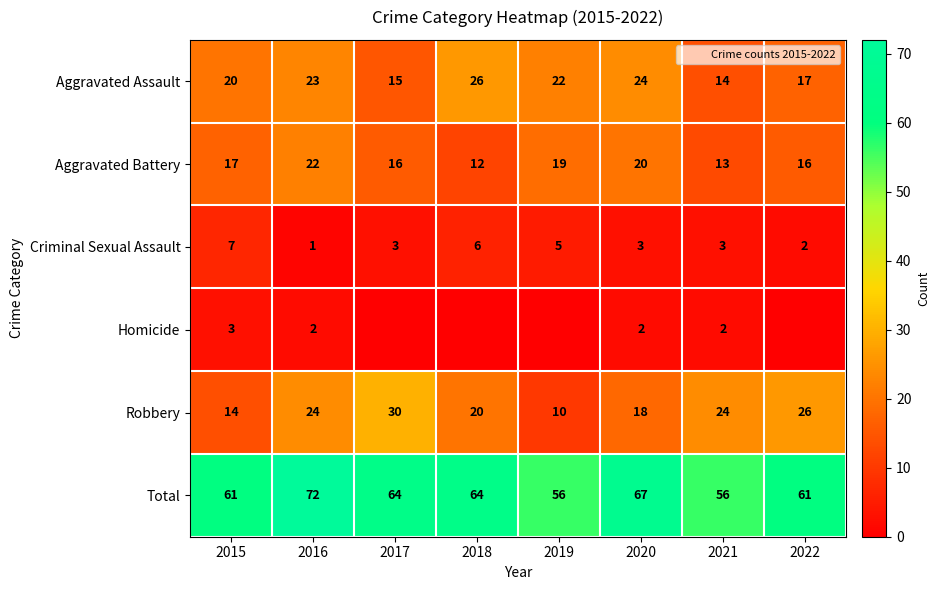

The value of Aggravated Assault at 2016 is 23. True or false?

True